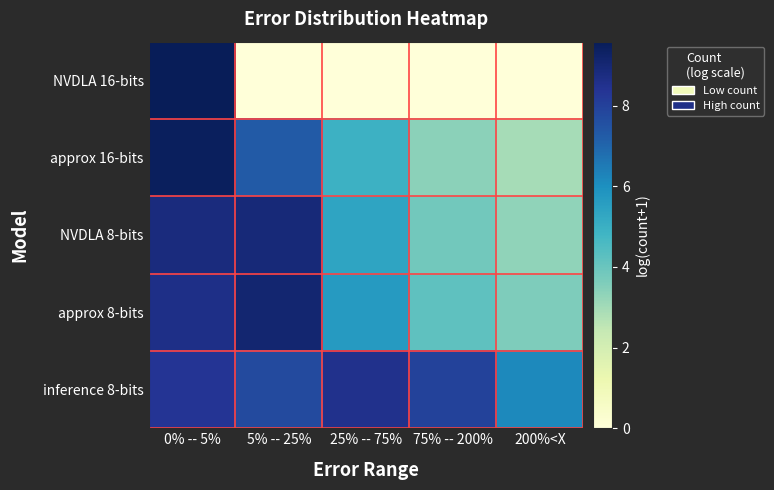

Reading left to right, what are all the values shown in this chart?

NVDLA 16-bits: 0% -- 5%=9.6	5% -- 25%=0.0	25% -- 75%=0.0	75% -- 200%=0.0	200%<X=0.0
approx 16-bits: 0% -- 5%=9.5	5% -- 25%=7.3	25% -- 75%=4.9	75% -- 200%=3.4	200%<X=2.9
NVDLA 8-bits: 0% -- 5%=8.8	5% -- 25%=8.9	25% -- 75%=5.4	75% -- 200%=3.8	200%<X=3.3
approx 8-bits: 0% -- 5%=8.6	5% -- 25%=9.1	25% -- 75%=5.7	75% -- 200%=4.2	200%<X=3.6
inference 8-bits: 0% -- 5%=8.4	5% -- 25%=7.7	25% -- 75%=8.5	75% -- 200%=8.0	200%<X=6.2